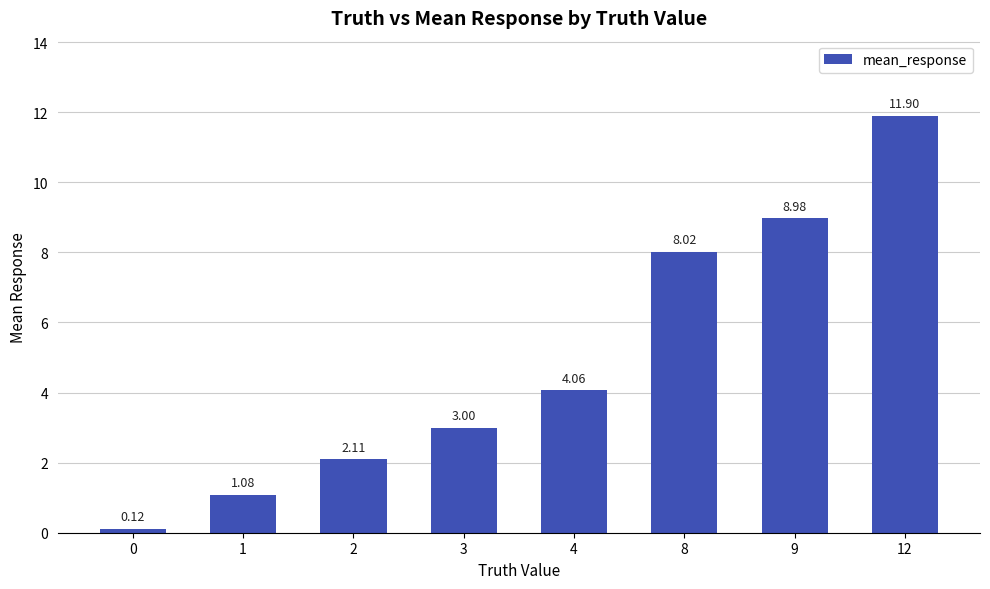

The value at 3 is 0.9. True or false?

False